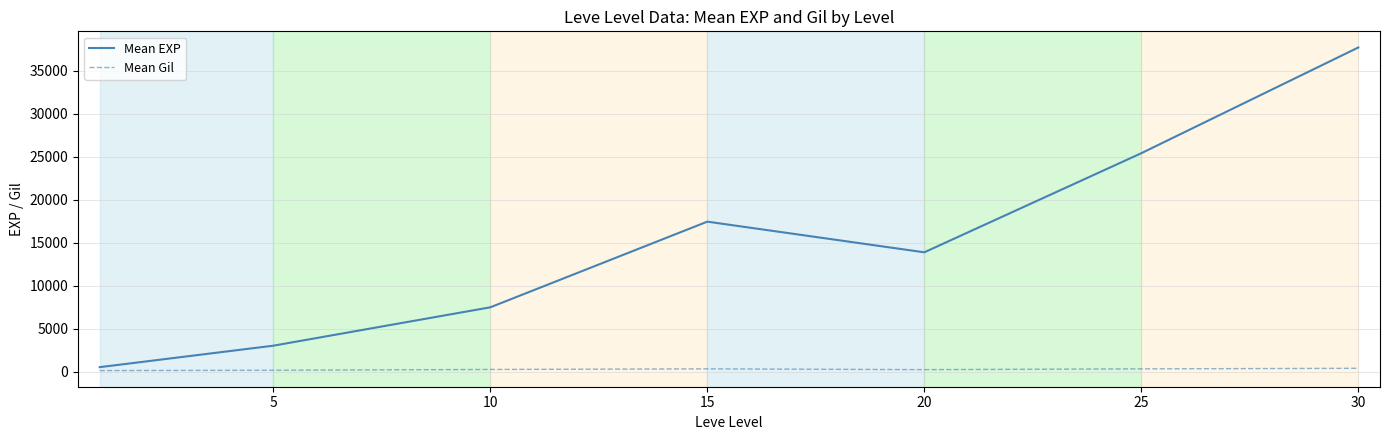

Rank the series by their average value, from lowest to highest.

Mean Gil, Mean EXP